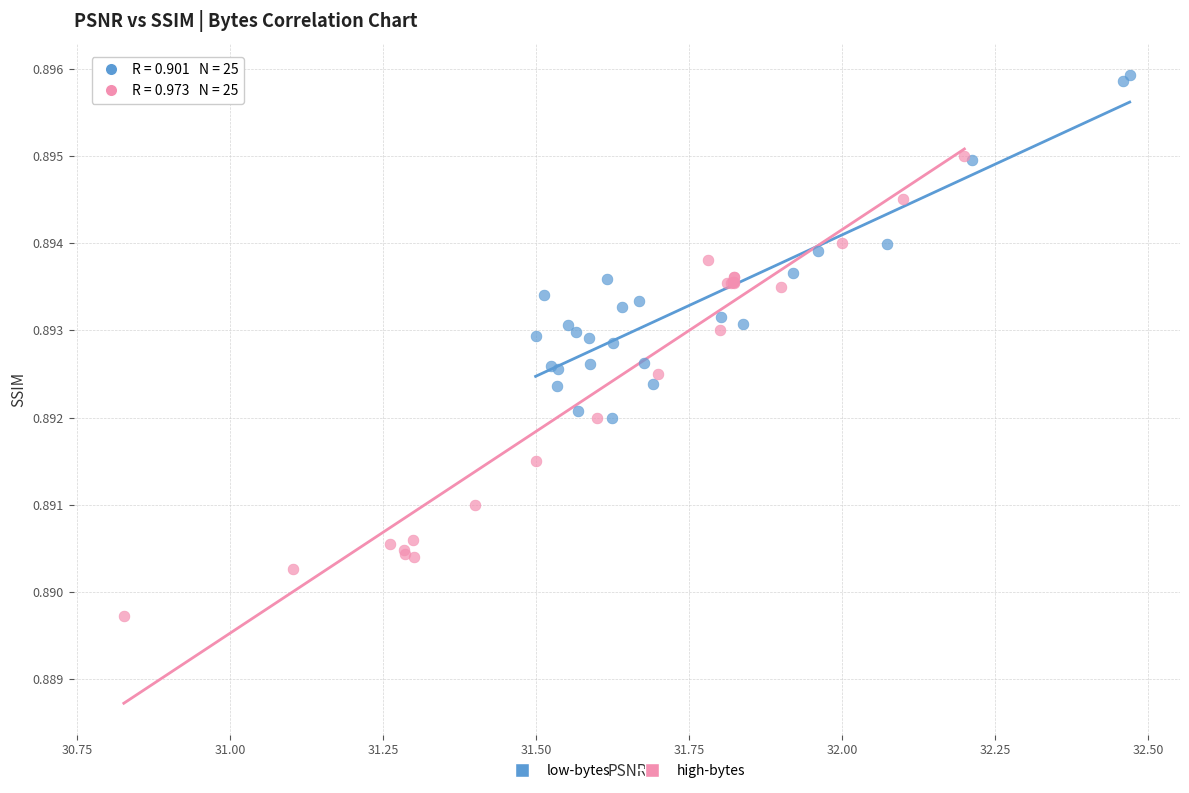

Which series reaches the minimum Y coordinate?

high-bytes